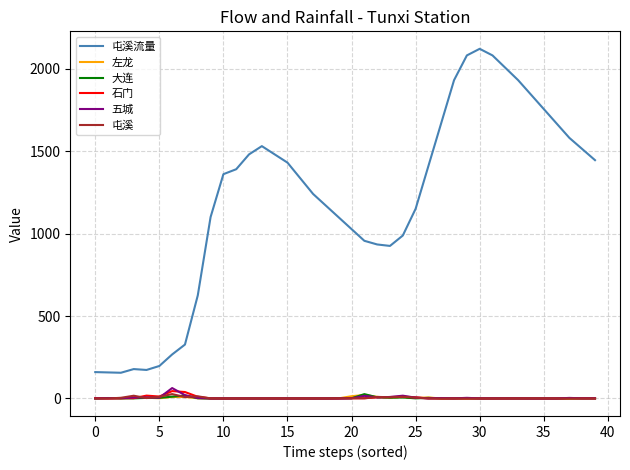

Which series has the largest total across all categories?

屯溪流量